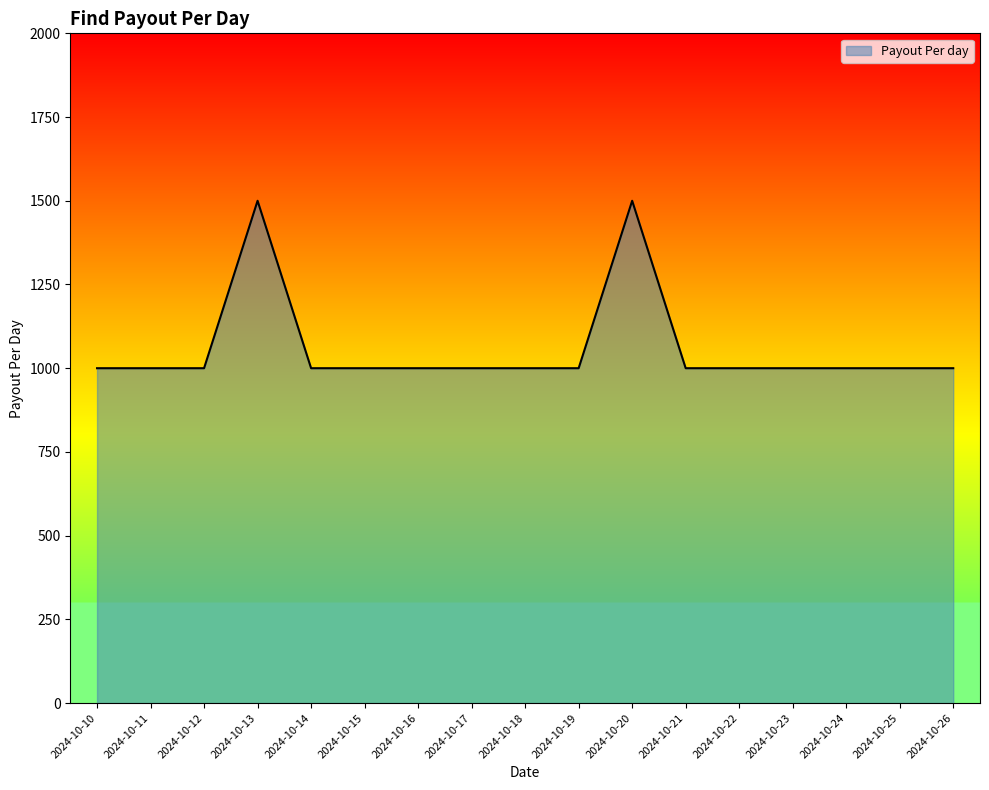

Count the number of data series in this chart.

1